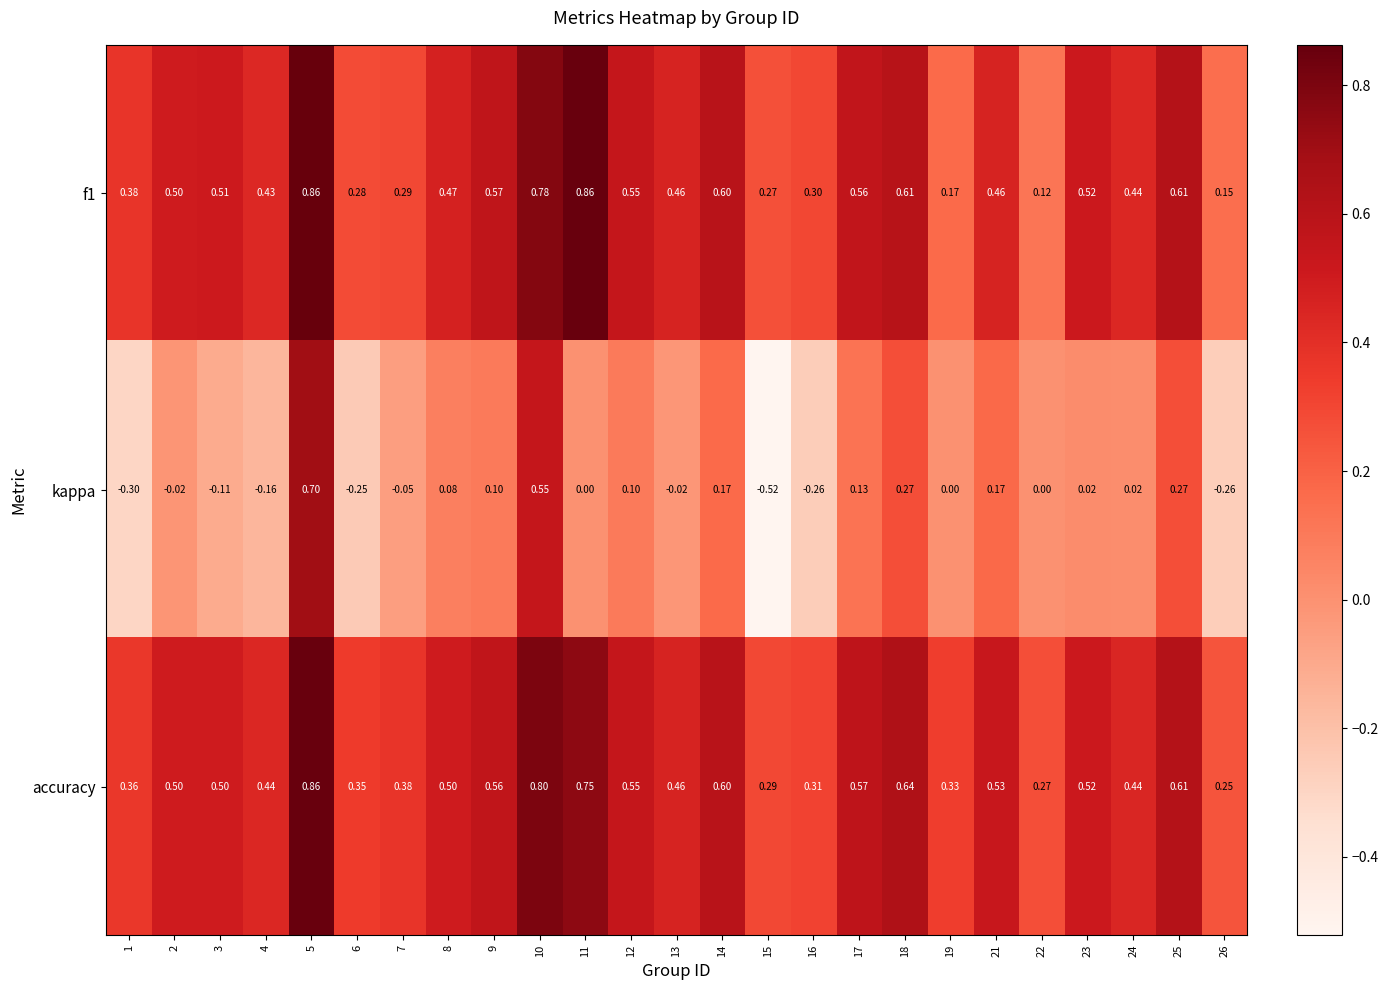

What is the total value across all series at 18?

1.5